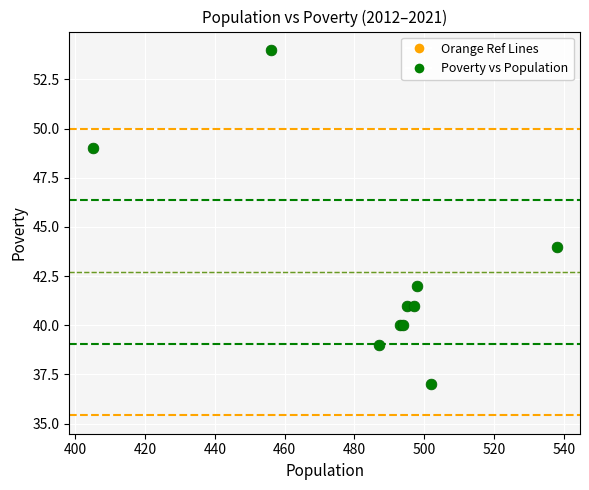

What Y value in the scatter plot is closest to 45?

44